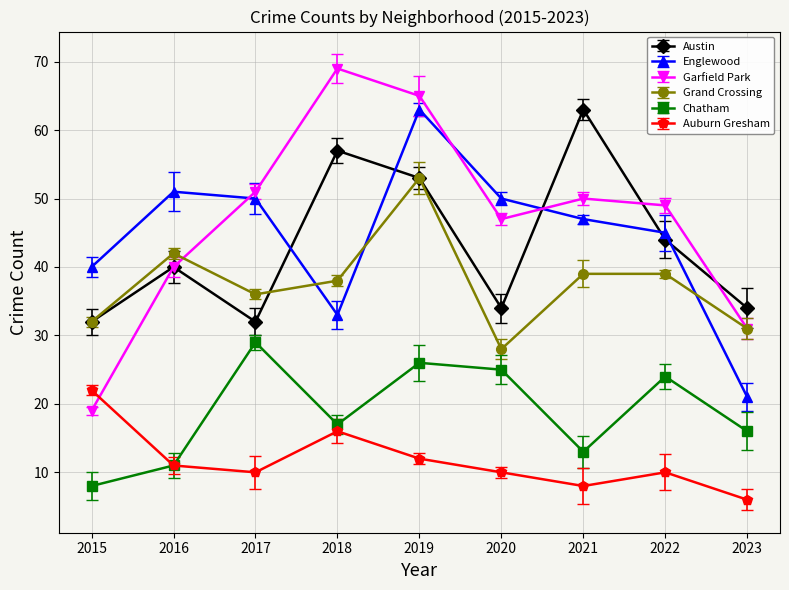

List the labels in order of Chatham value, smallest first.

2015, 2016, 2021, 2023, 2018, 2022, 2020, 2019, 2017